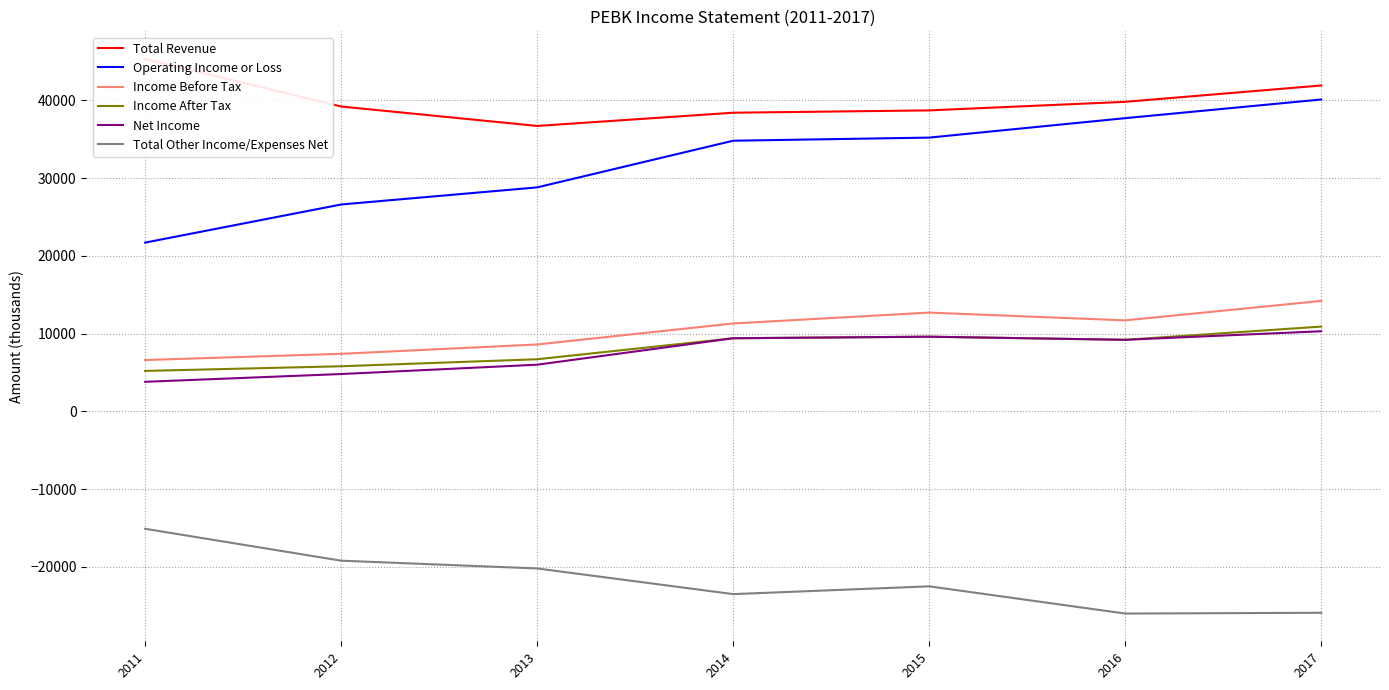

True or false: Operating Income or Loss and Income Before Tax cross at least once.

False